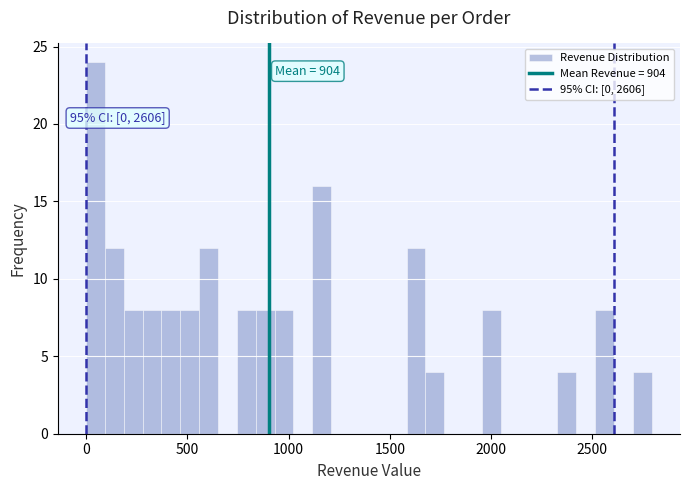

Read against the x-axis, roughly where is the centre of the tallest bar?

50